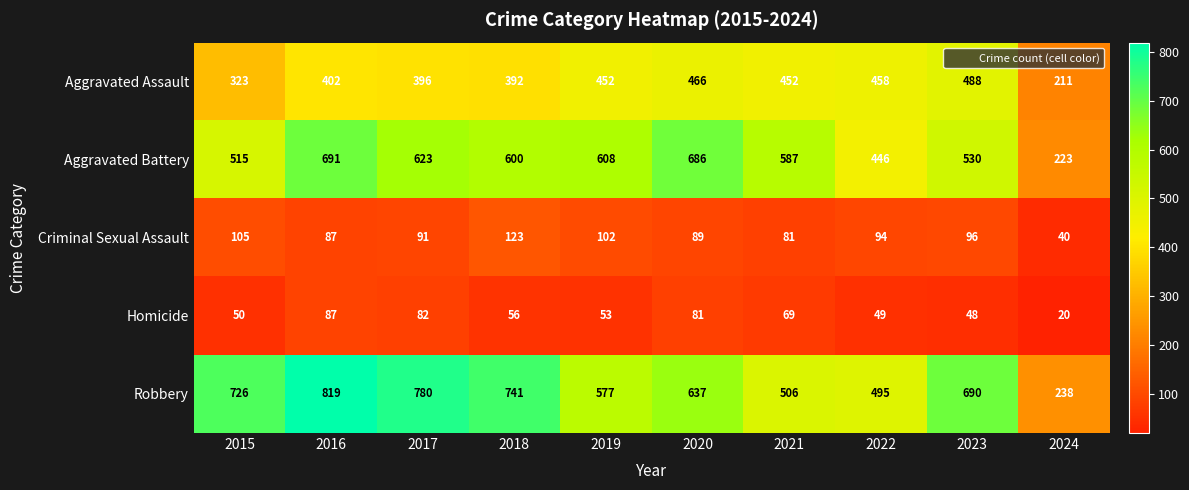

Which category has the lowest value across all series?

2024